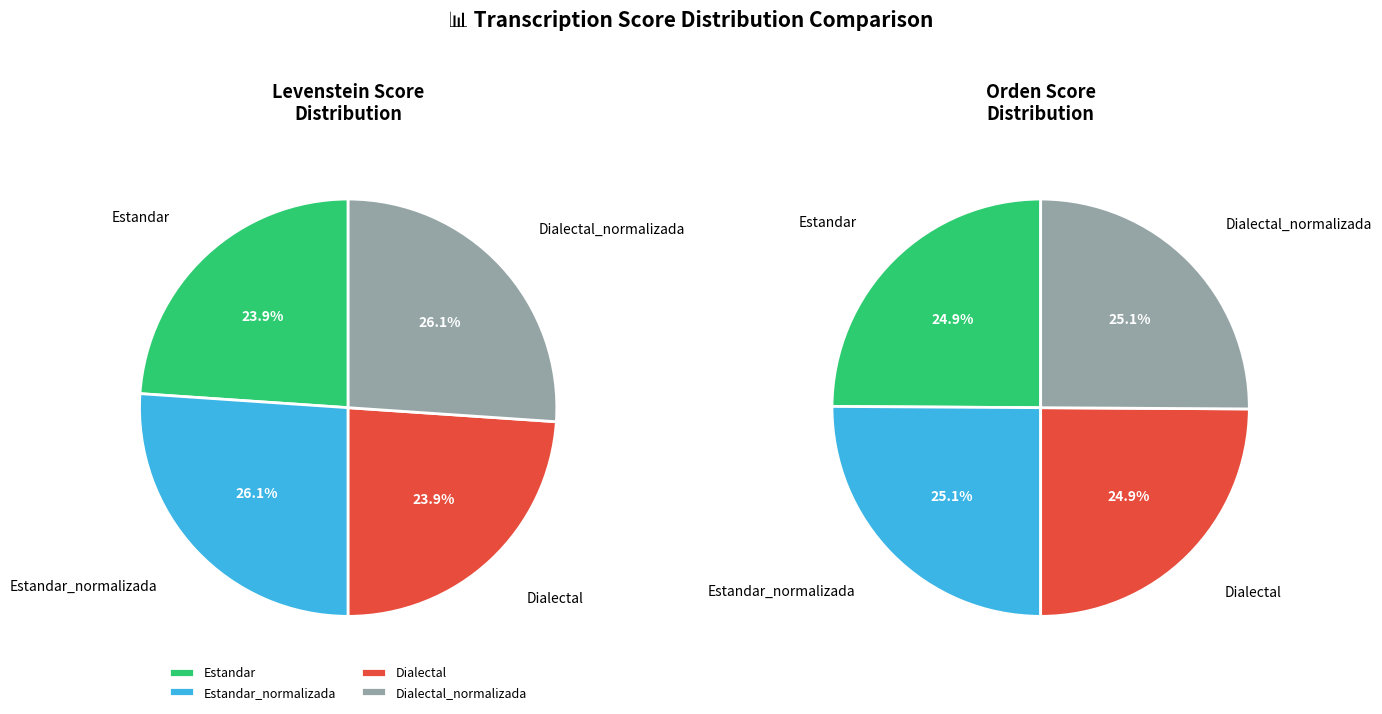

Count the number of slices in the pie.

4